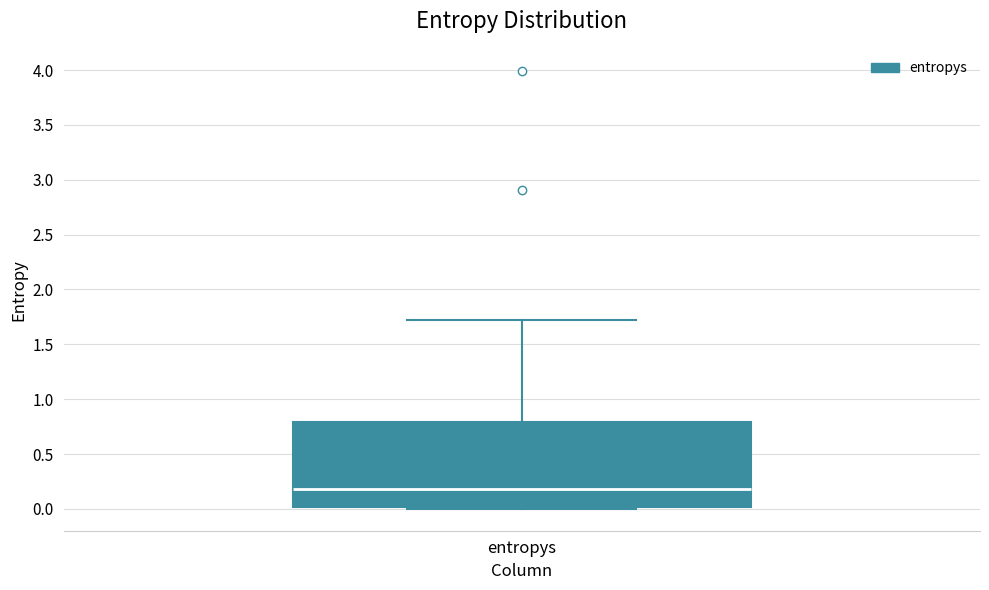

Read this box plot against the y-axis: the position of the median line, the range covered by the box, and the ends of both whiskers. The values are not printed on the chart, so give them approximately, as read against the axis.

median 0.2, box 0.0 to 0.8, whiskers 0.0 (just below the box's lower edge) to 1.7